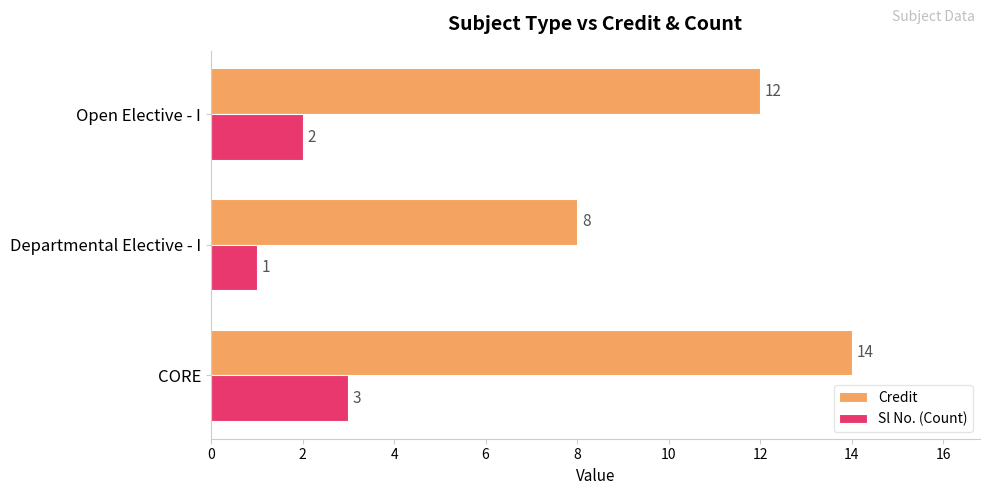

What is the total value across all series at Departmental Elective - I?

9